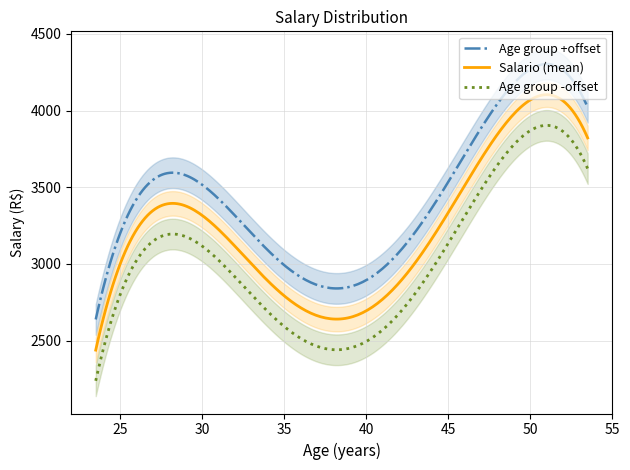

What is the minimum value for Age group +offset?

2638.2